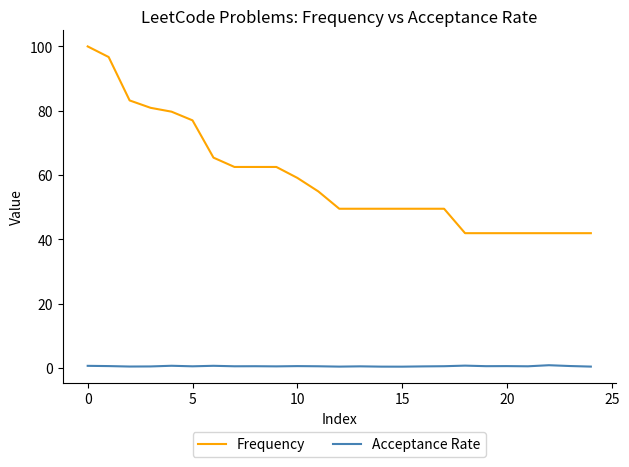

True or false: Acceptance Rate and Frequency intersect in this chart.

False